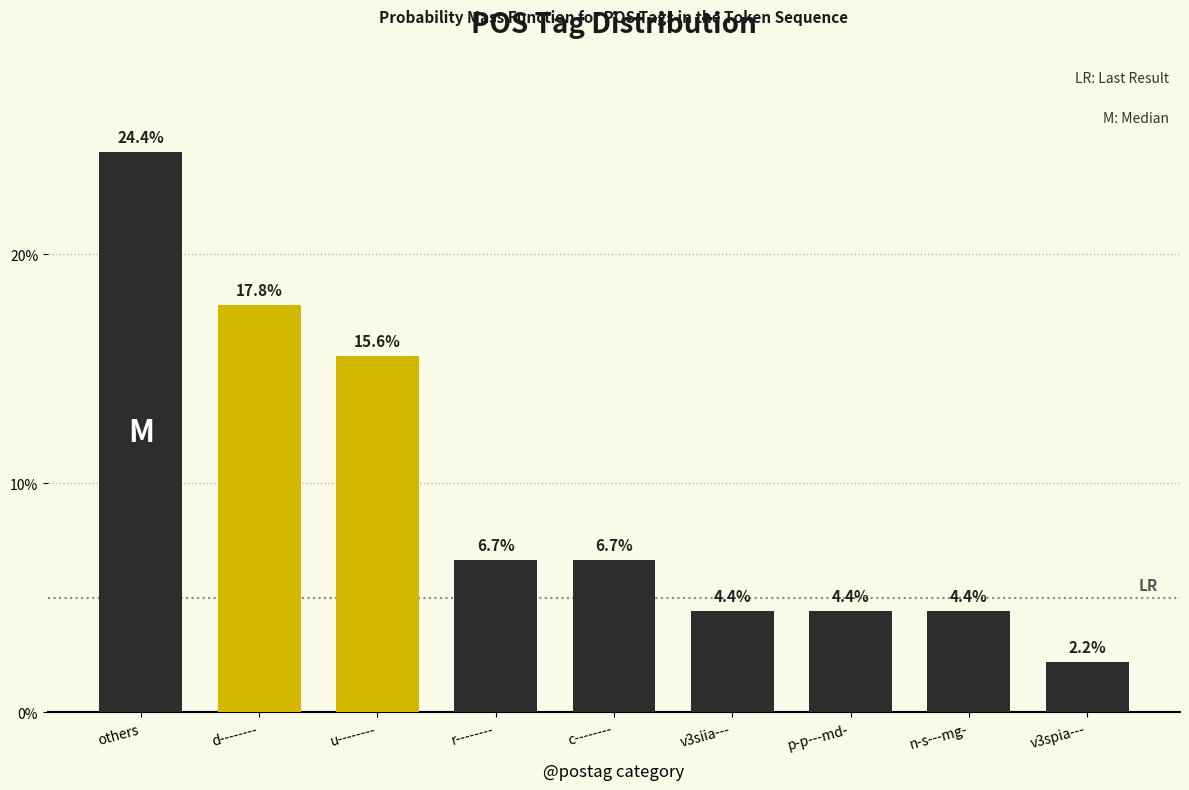

Reading left to right, what are all the values shown in this chart?

others=24.4	d--------=17.8	u--------=15.6	r--------=6.7	c--------=6.7	v3siia---=4.4	p-p---md-=4.4	n-s---mg-=4.4	v3spia---=2.2